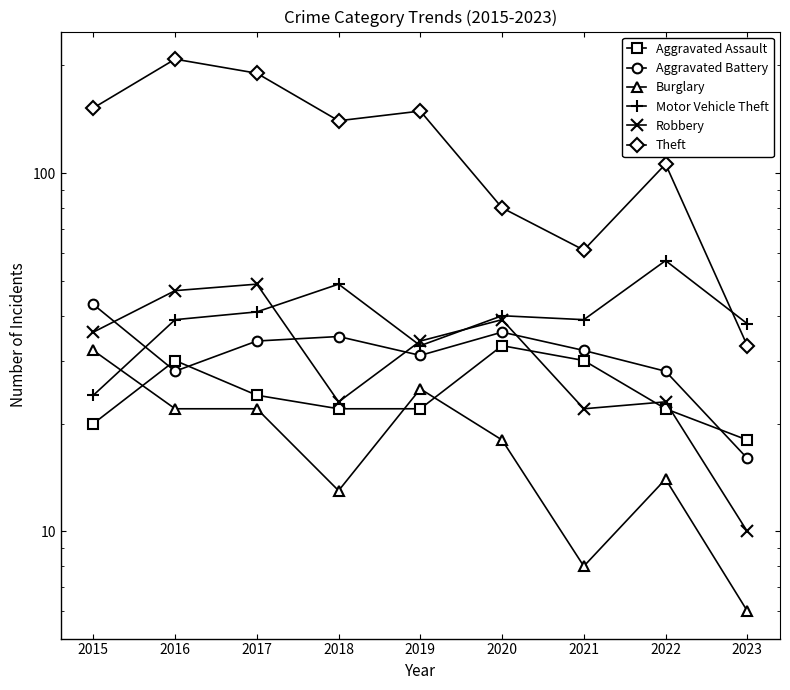

How many intersections are there between Aggravated Assault and Burglary?

3